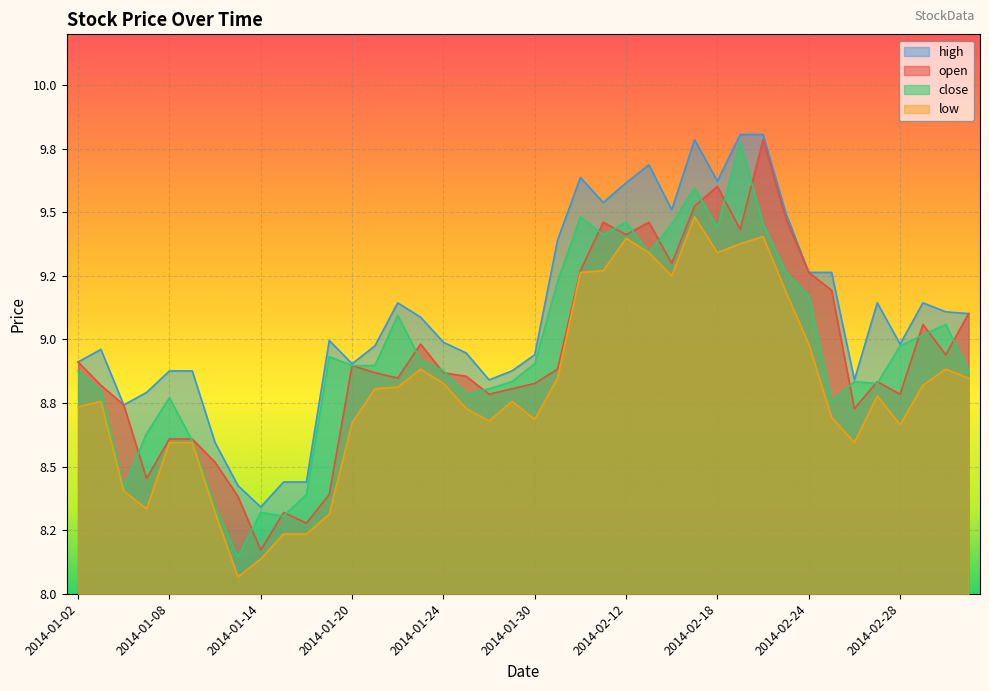

Which has a higher value, 2014-02-13 or 2014-01-21?

2014-02-13